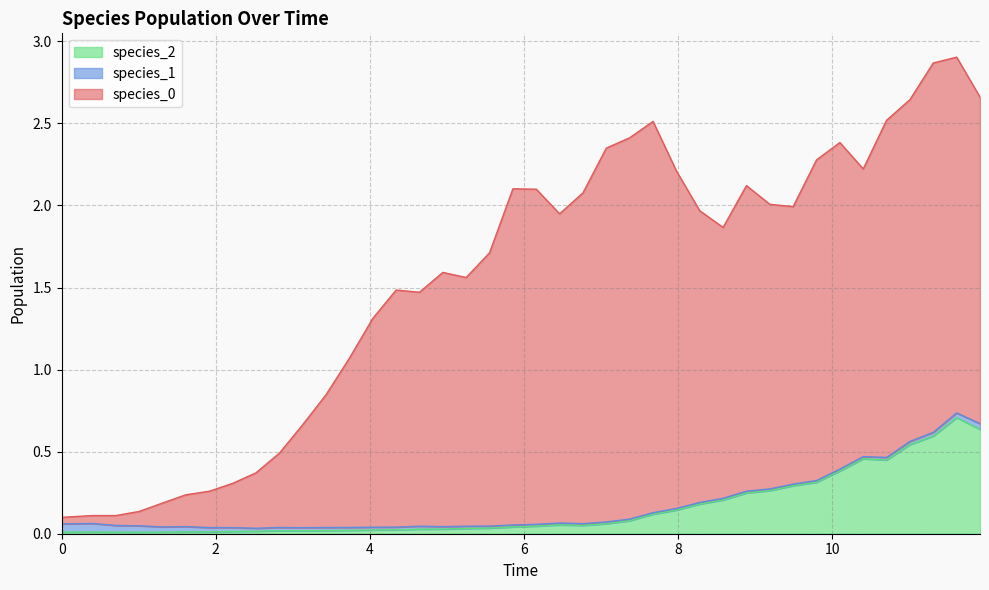

What is the maximum value for species_2?

0.7